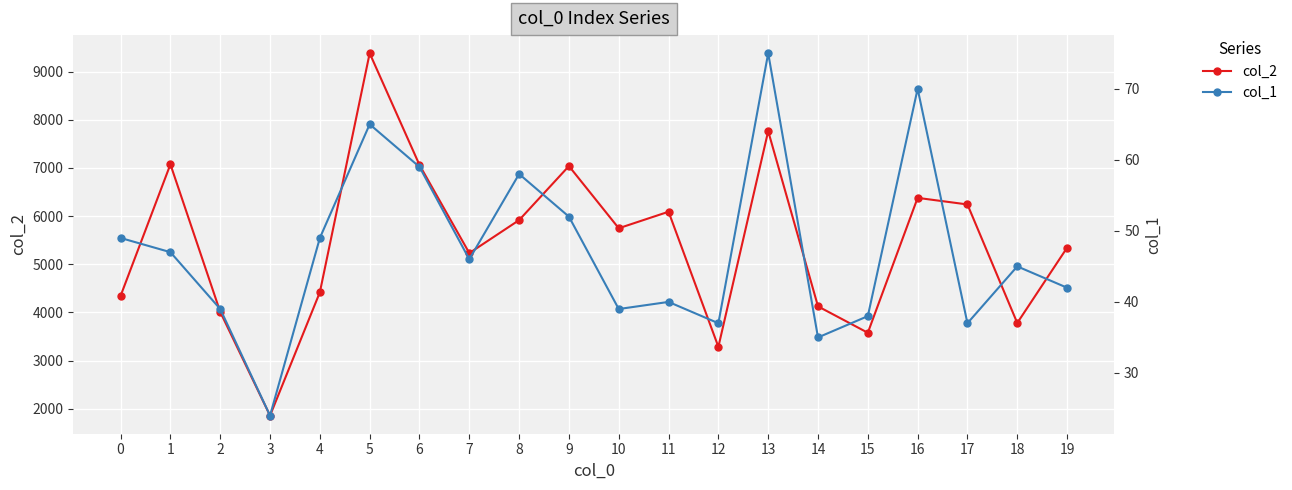

Which category has the highest value in the col_1 series?

13